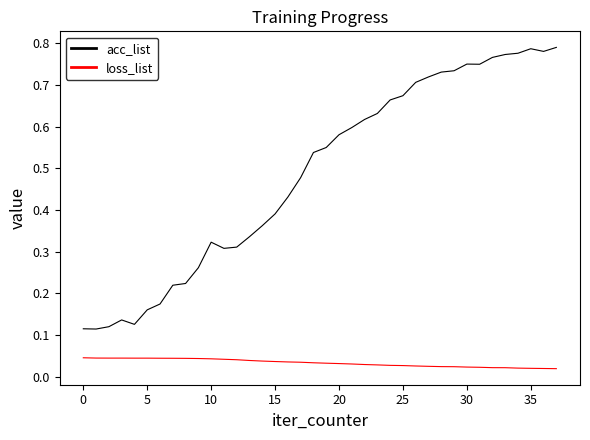

True or false: acc_list and loss_list cross at least once.

False